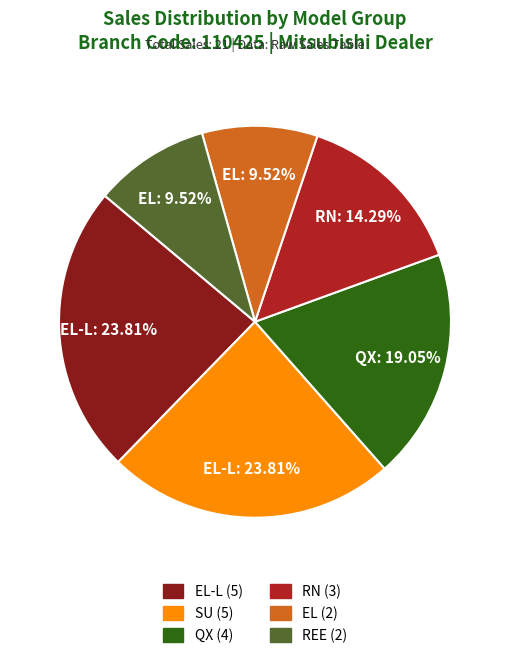

Does any single category account for the majority?

No